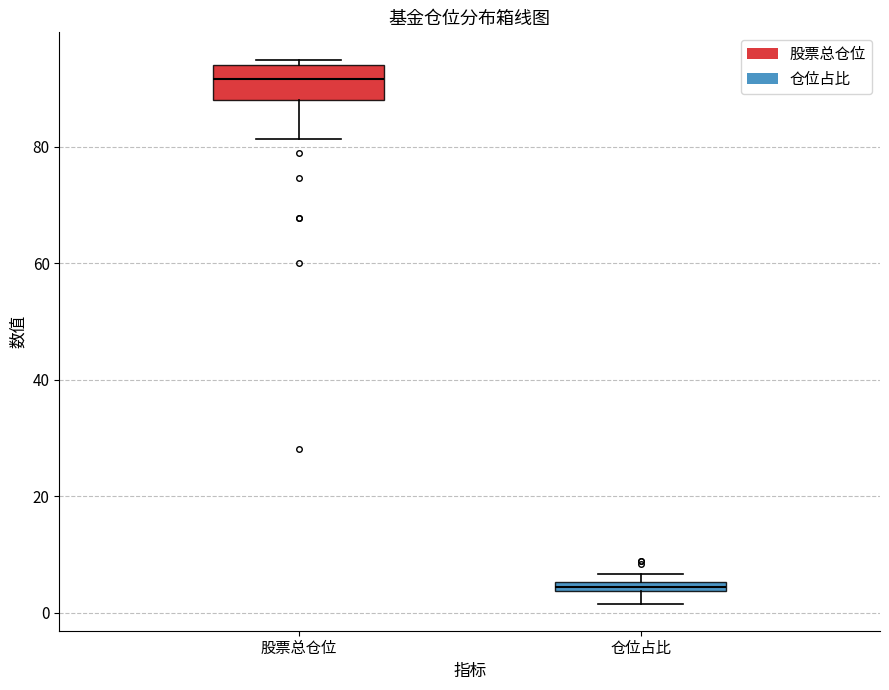

Where does the lower whisker of the box for 股票总仓位 end on the y-axis? The values are not printed on the chart, so give them approximately, as read against the axis.

82